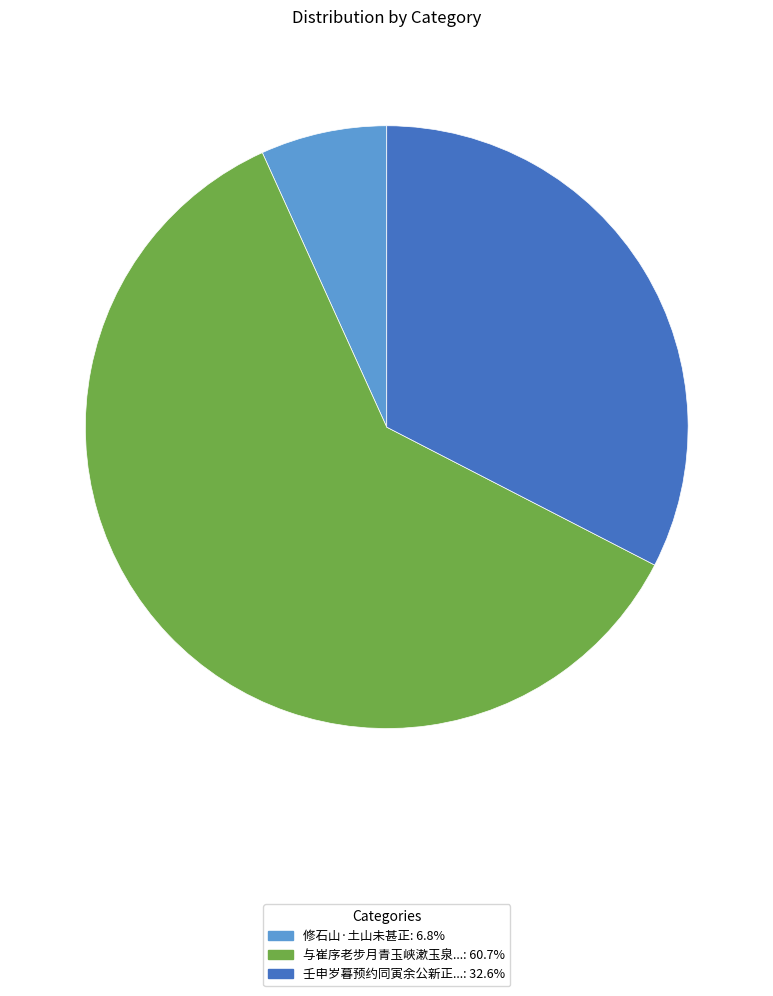

Is there any slice that represents more than half of the pie?

Yes